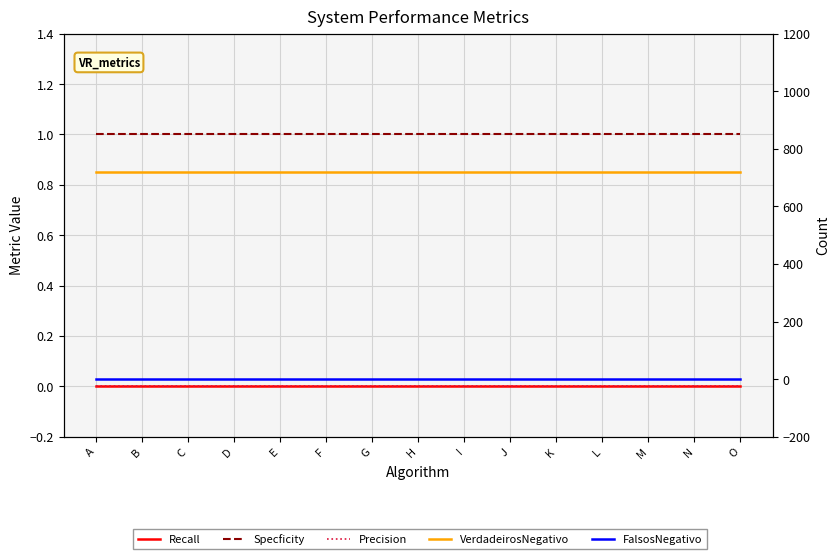

Reading left to right, what are all the values shown in this chart?

Recall: A=0	B=0	C=0	D=0	E=0	F=0	G=0	H=0	I=0	J=0	K=0	L=0	M=0	N=0	O=0
Specficity: A=1	B=1	C=1	D=1	E=1	F=1	G=1	H=1	I=1	J=1	K=1	L=1	M=1	N=1	O=1
Precision: A=0	B=0	C=0	D=0	E=0	F=0	G=0	H=0	I=0	J=0	K=0	L=0	M=0	N=0	O=0
VerdadeirosNegativo: A=718	B=718	C=718	D=718	E=718	F=718	G=718	H=718	I=718	J=718	K=718	L=718	M=718	N=718	O=718
FalsosNegativo: A=2	B=2	C=2	D=2	E=2	F=2	G=2	H=2	I=2	J=2	K=2	L=2	M=2	N=2	O=2